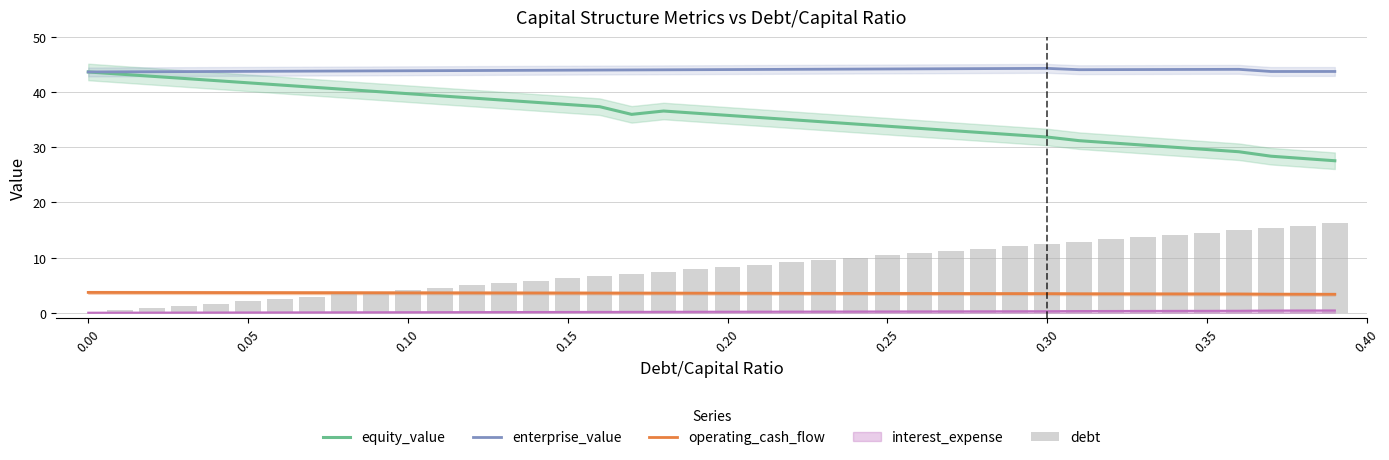

What is the lowest value of the equity_value series?

27.6